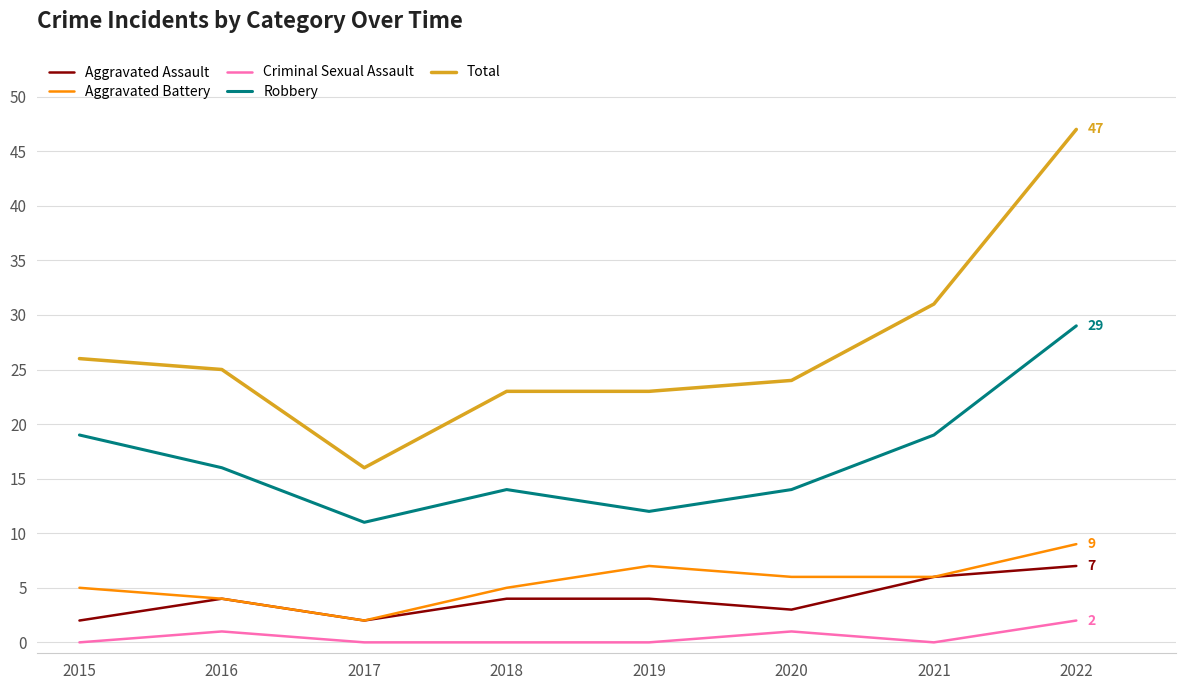

Is the value of Aggravated Assault at 2017 greater than the value of Aggravated Battery at 2021?

No